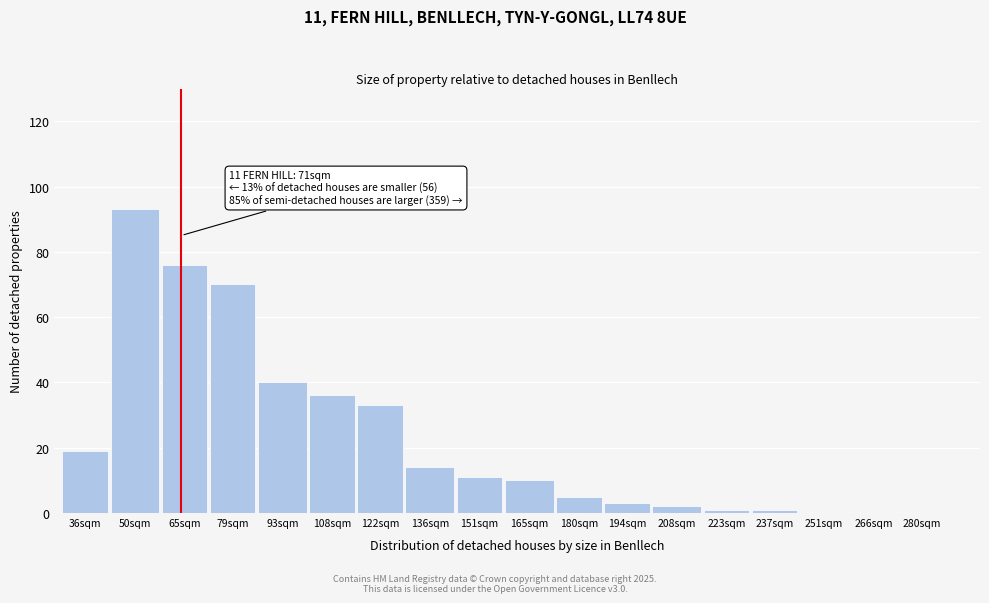

Reading left to right, transcribe all the data shown in this chart.

36sqm=19	50sqm=93	65sqm=76	79sqm=70	93sqm=40	108sqm=36	122sqm=33	136sqm=14	151sqm=11	165sqm=10	180sqm=5	194sqm=3	208sqm=2	223sqm=1	237sqm=1	251sqm=0	266sqm=0	280sqm=0